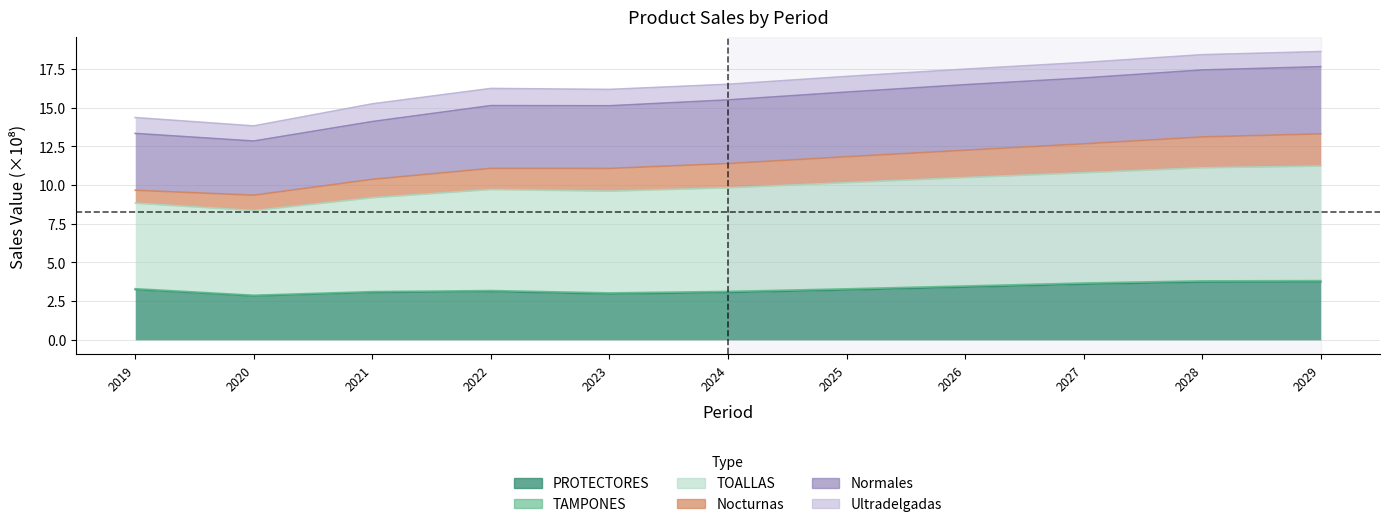

What is the greatest value displayed?

18.6